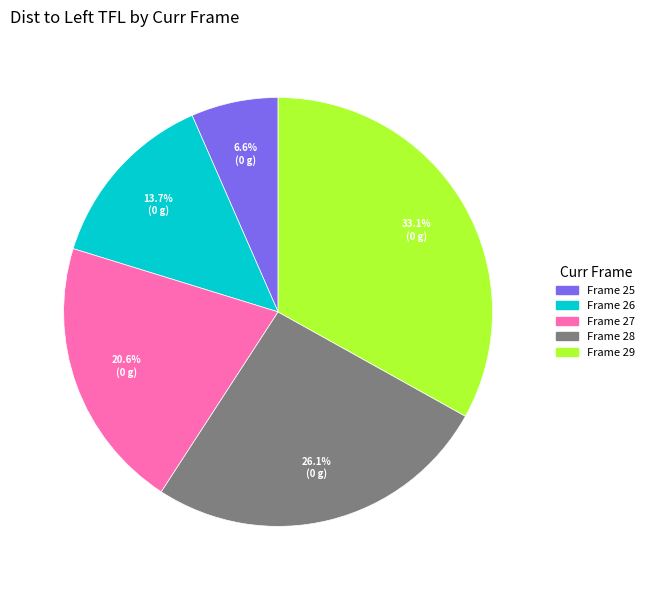

To the nearest percent, what is the average slice percentage?

20%